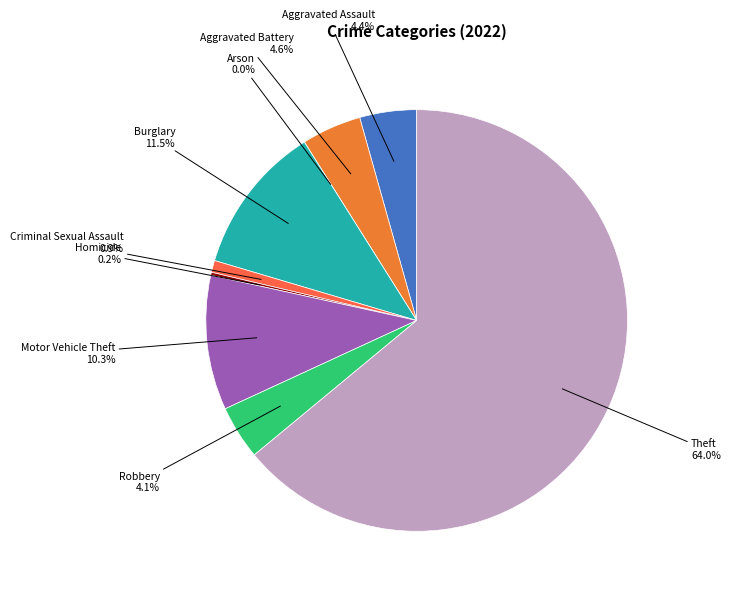

Rank the categories by value from lowest to highest.

Arson, Homicide, Criminal Sexual Assault, Robbery, Aggravated Assault, Aggravated Battery, Motor Vehicle Theft, Burglary, Theft